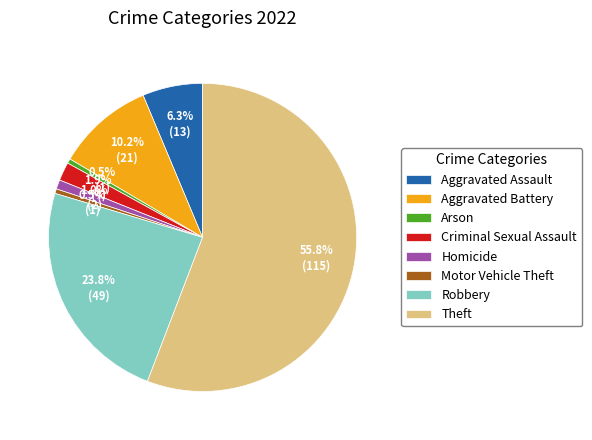

Combined, what portion of the pie is Robbery and Aggravated Battery?

34.0%